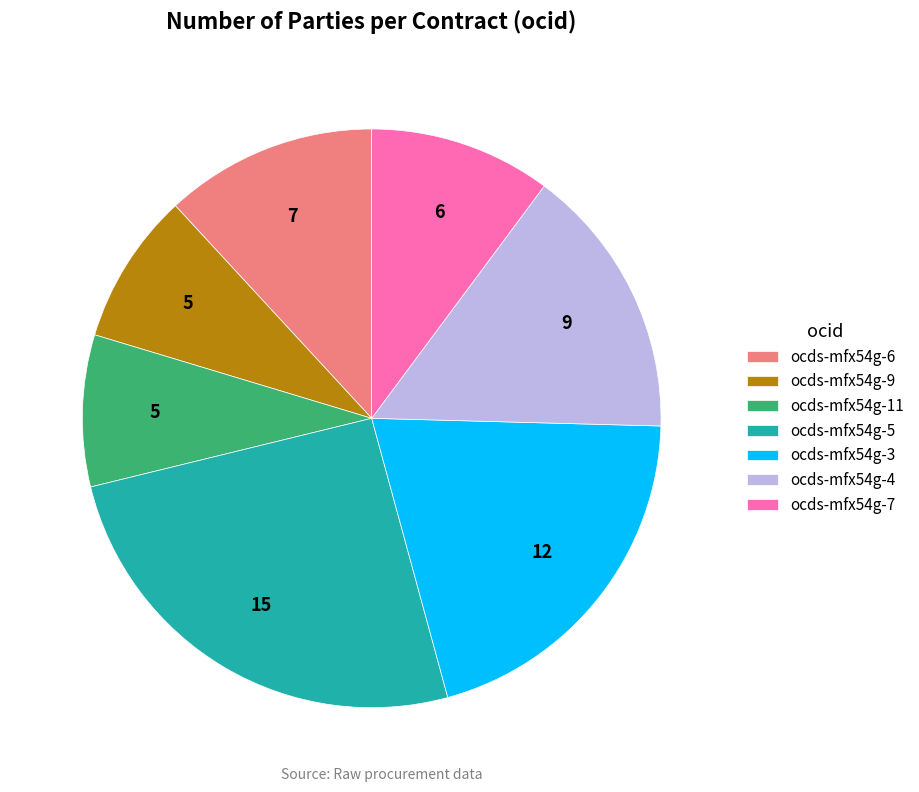

How many segments does this pie chart have?

7